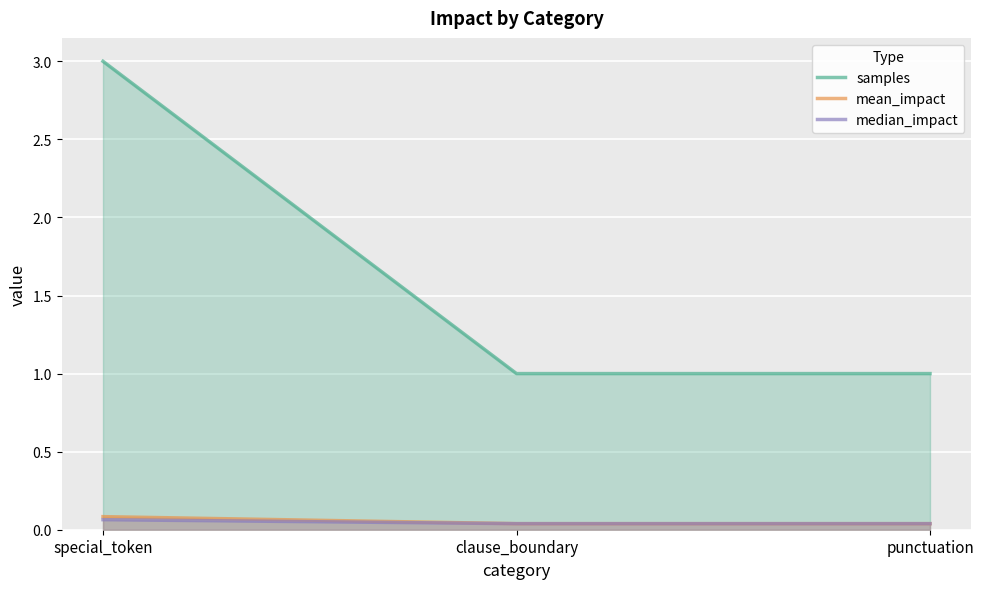

What is the maximum value for median_impact?

0.1